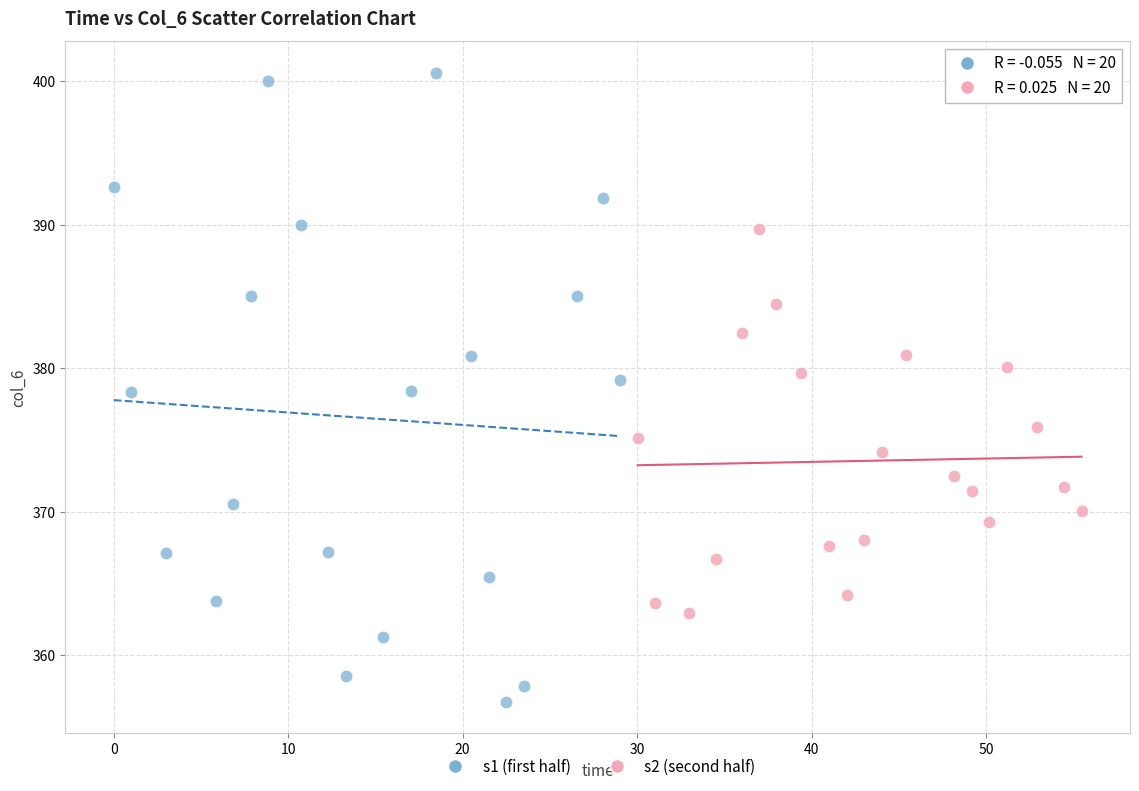

Which series has the largest Y range (max minus min)?

s1 (first half)